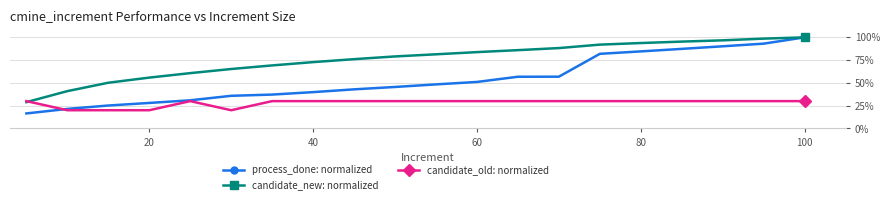

What is the value of the candidate_old: normalized point at the 5th from the left?

30.0